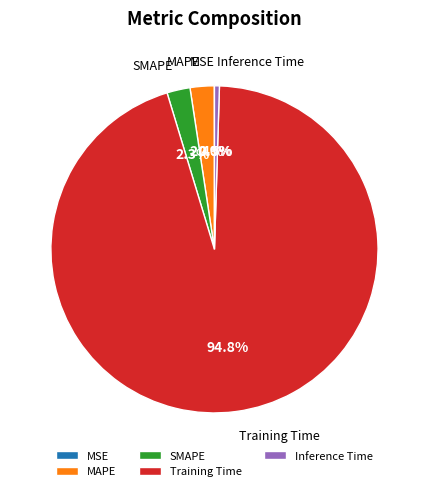

True or false: SMAPE accounts for 2% of the total.

True